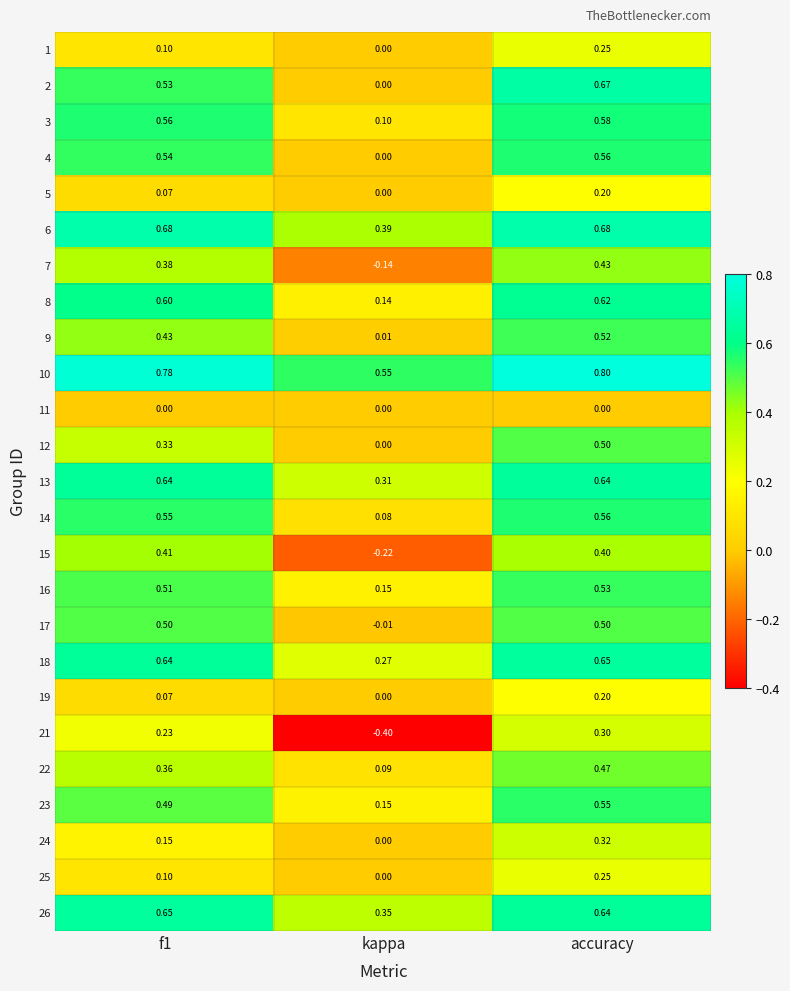

At which category is the sum across all series the highest?

accuracy